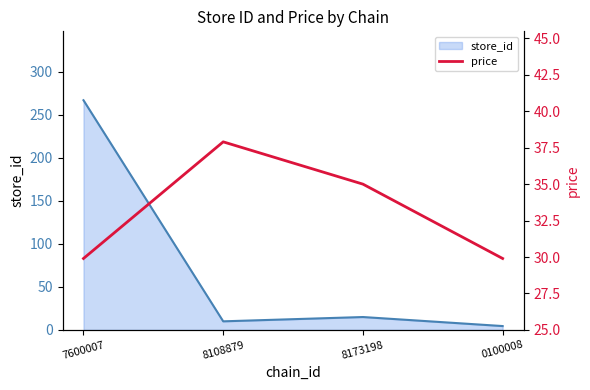

What is the sum of all store_id values?

296.5